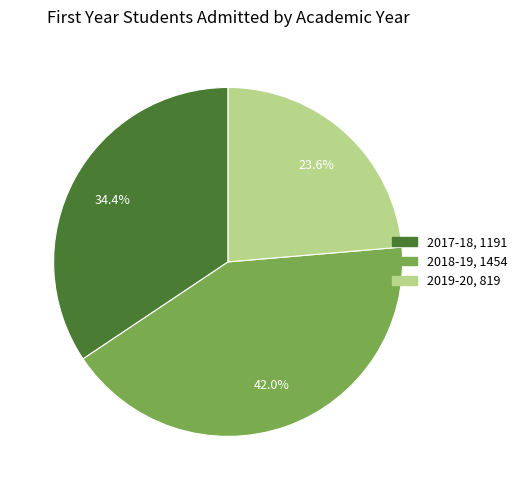

Rank the categories by value from lowest to highest.

2019-20, 2017-18, 2018-19